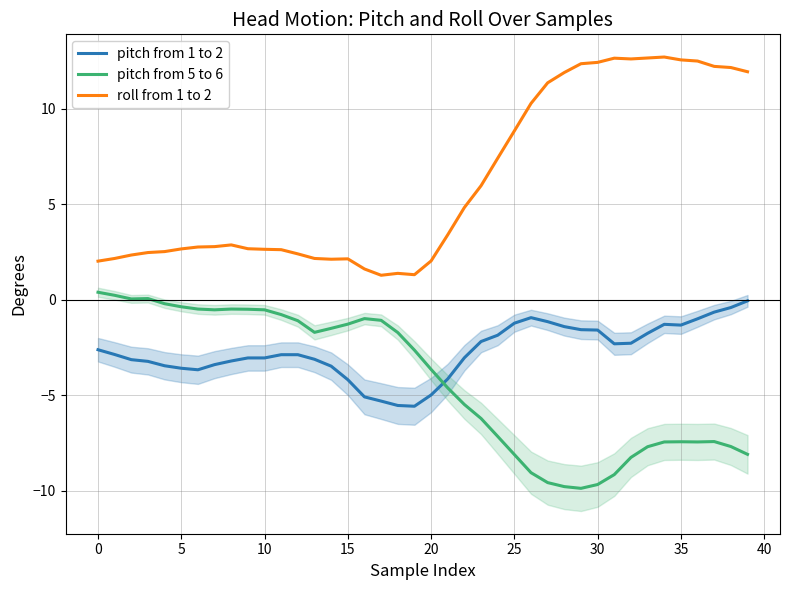

List the series in order of their peak value, highest first.

roll from 1 to 2, pitch from 5 to 6, pitch from 1 to 2